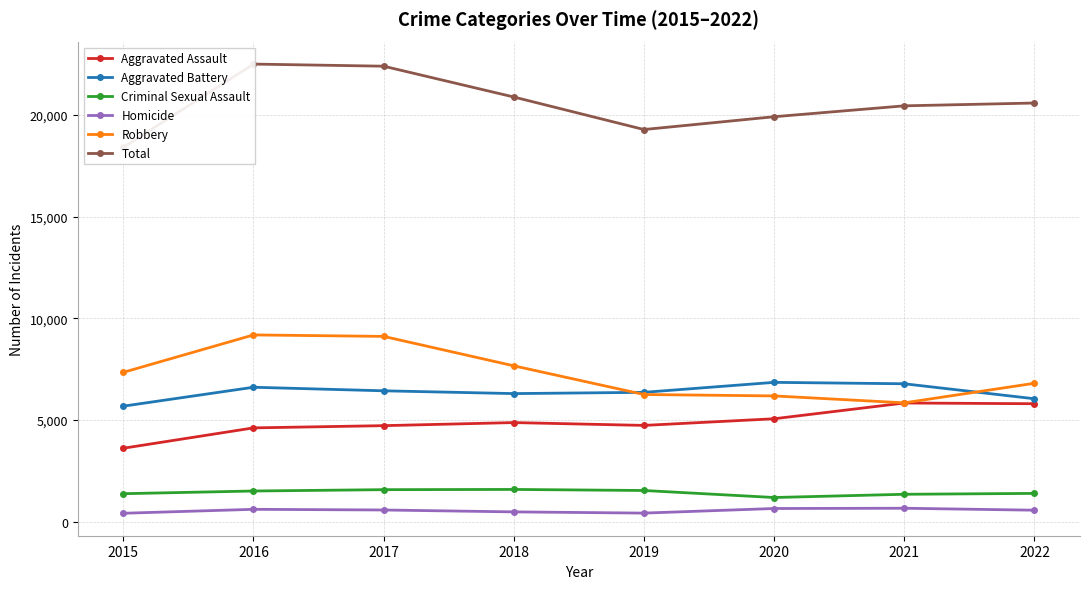

The Homicide series shows 366 at 2020. True or false?

False